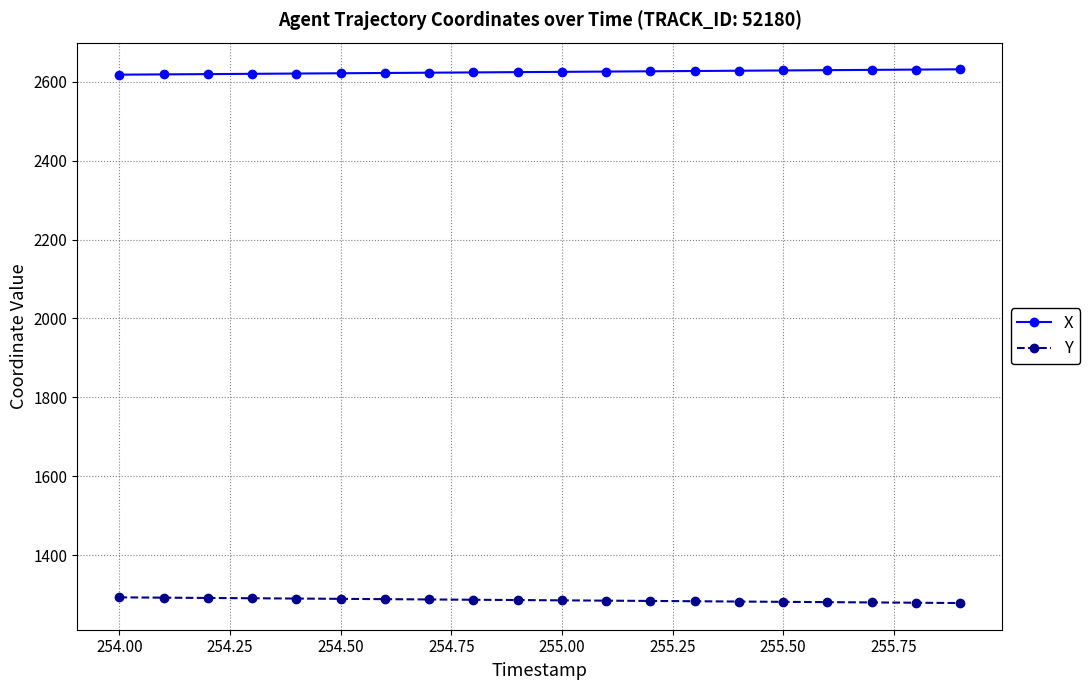

List the series in order of their peak value, highest first.

X, Y